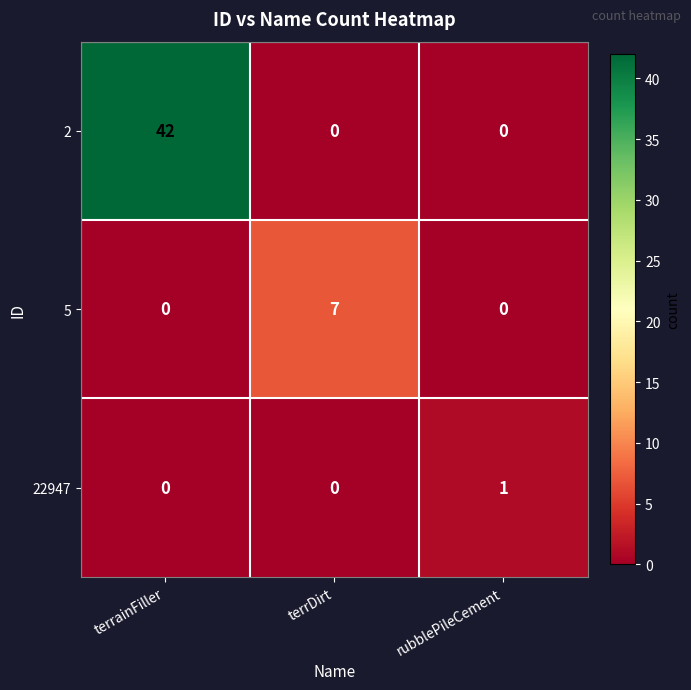

The 5 series shows 3 at terrDirt. True or false?

False